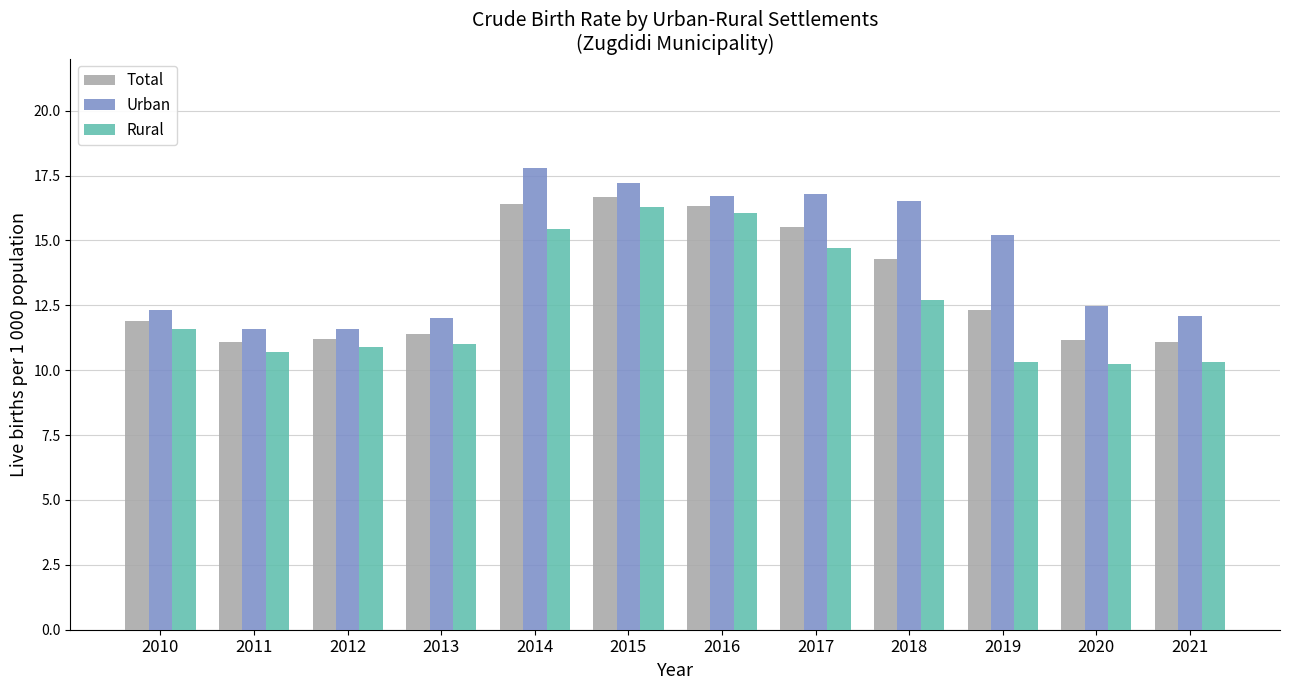

Rank the series by their average value, from highest to lowest.

Urban, Total, Rural